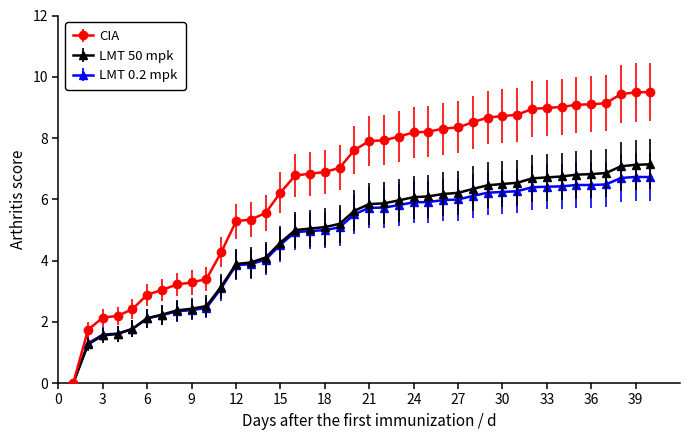

What is the maximum value shown in the chart?

9.5